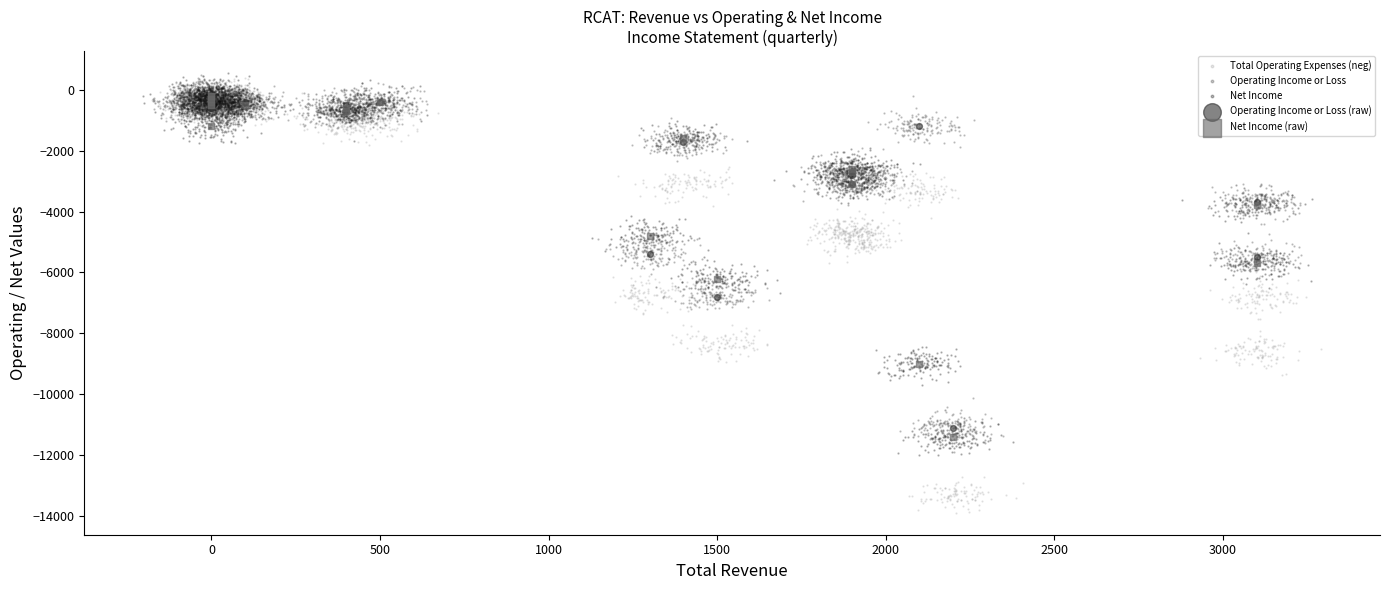

Which series reaches the minimum Y coordinate?

Total Operating Expenses (neg)